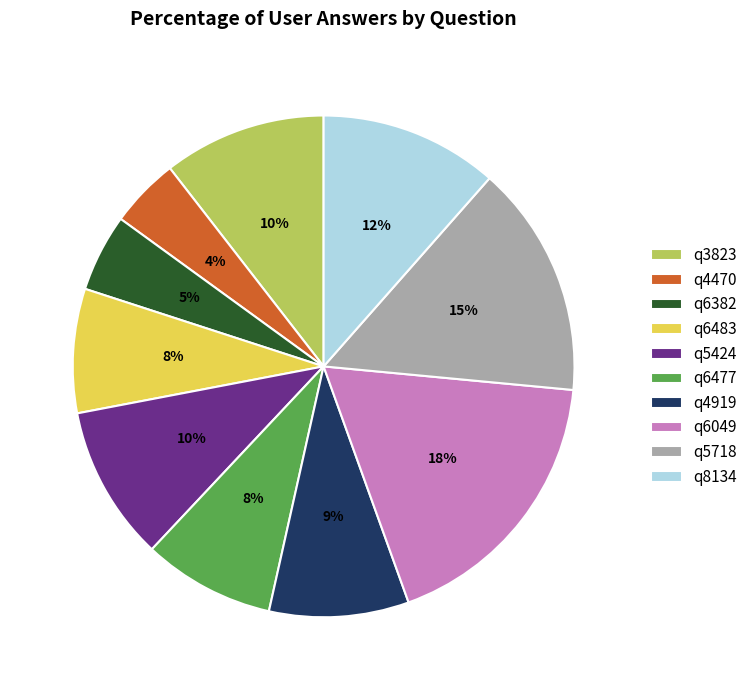

Which slice is the smallest?

q4470